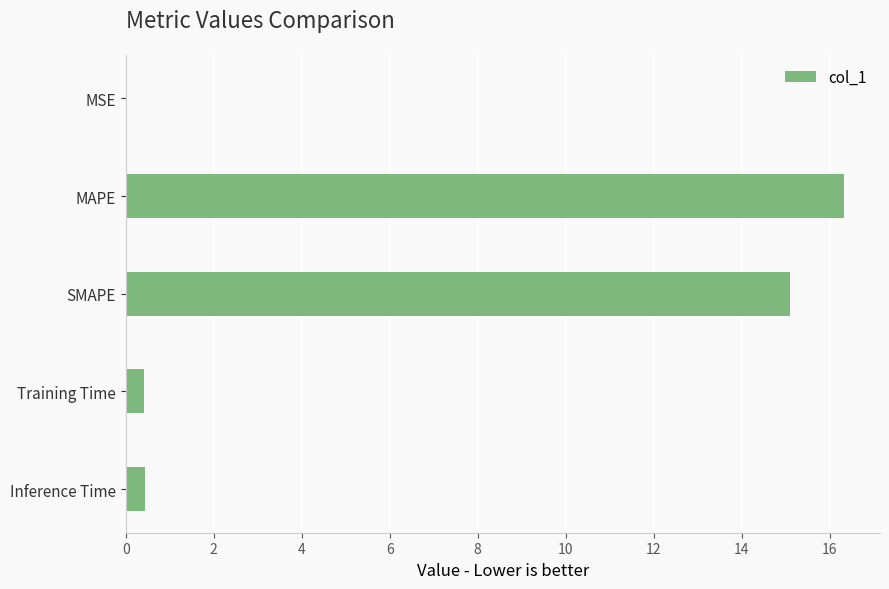

Which label corresponds to the largest value in the chart?

MAPE